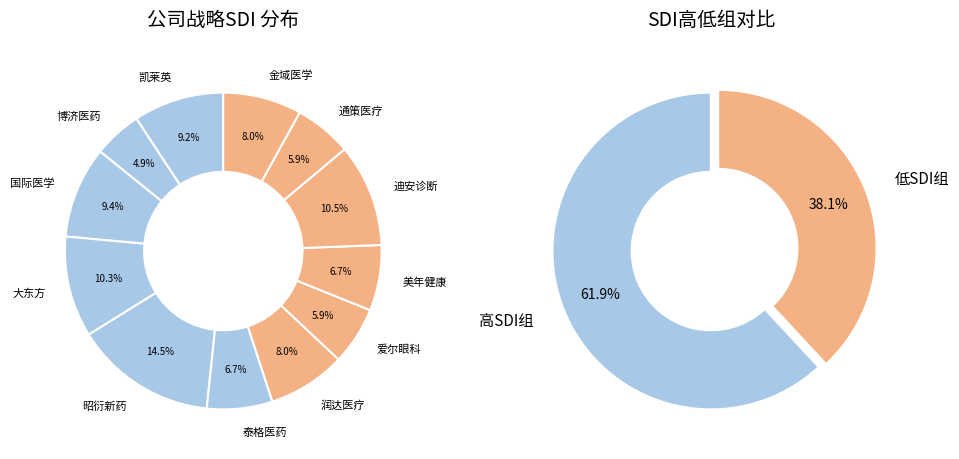

How many slices are in this pie chart?

12